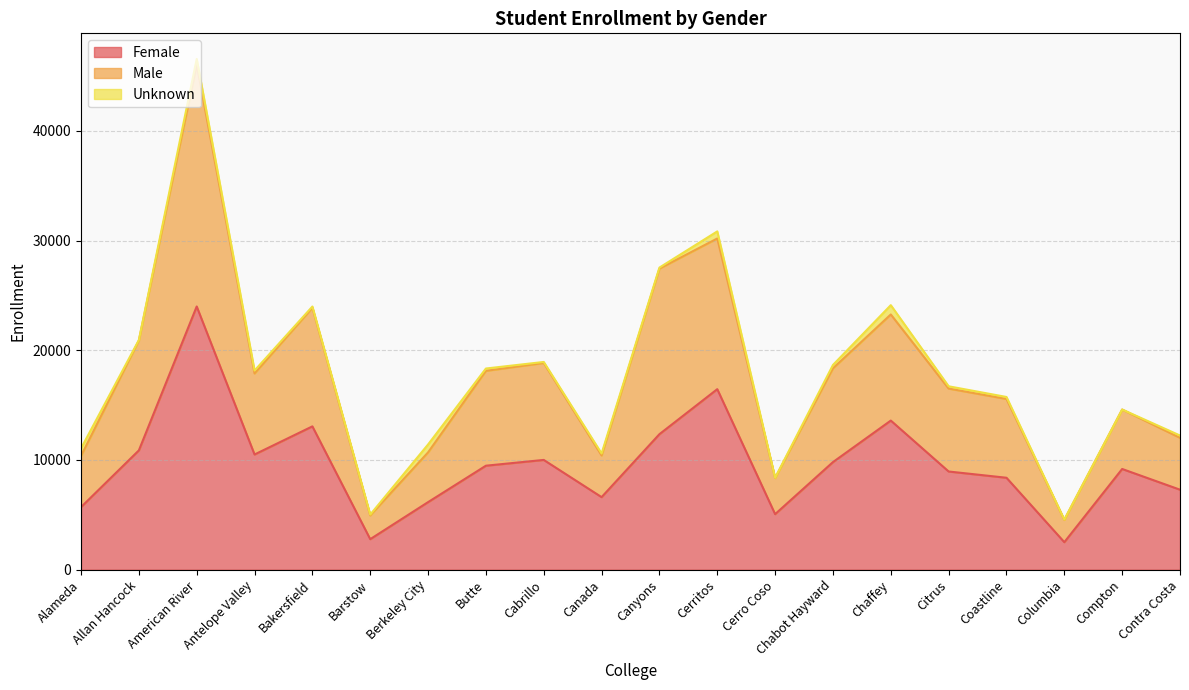

At which category does the chart reach its minimum across all series?

Columbia